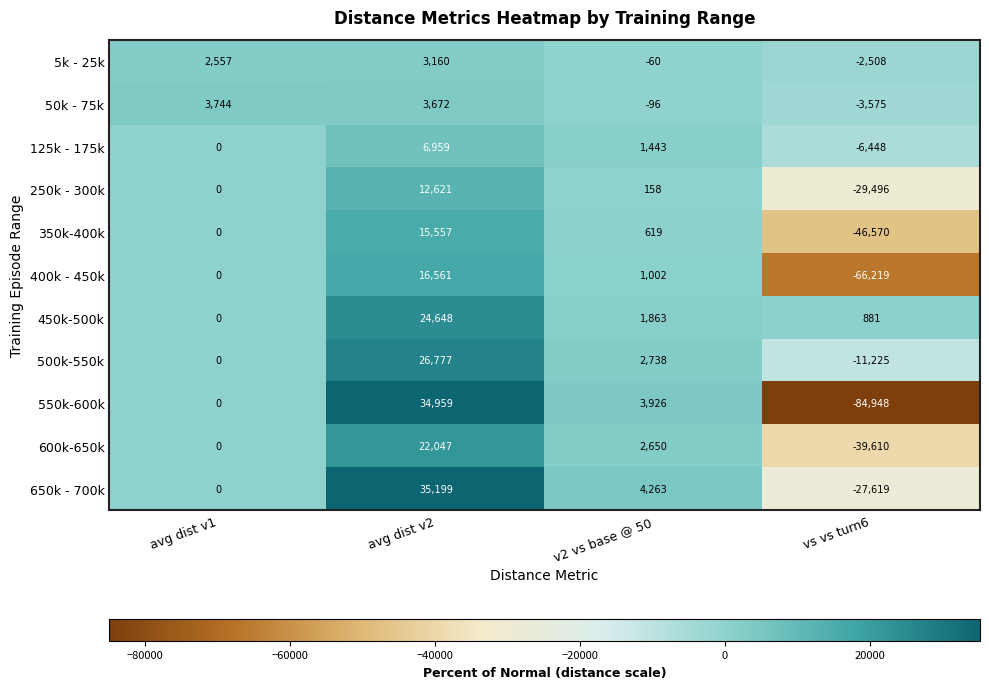

At which category does the chart reach its minimum across all series?

vs vs turn6